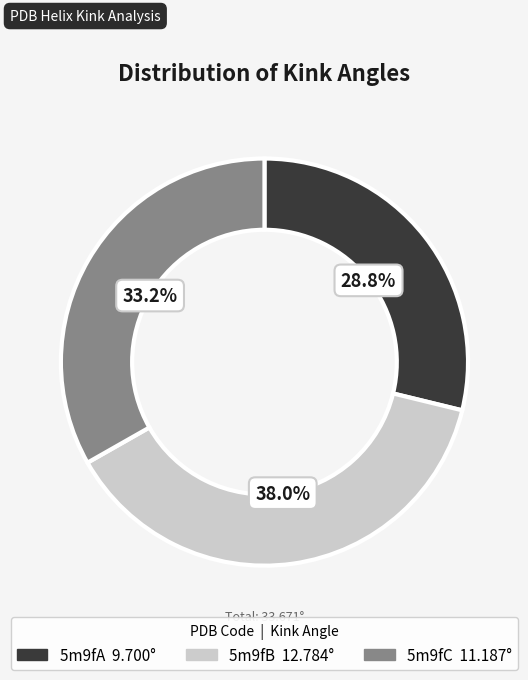

Which slice is the smallest?

5m9fA